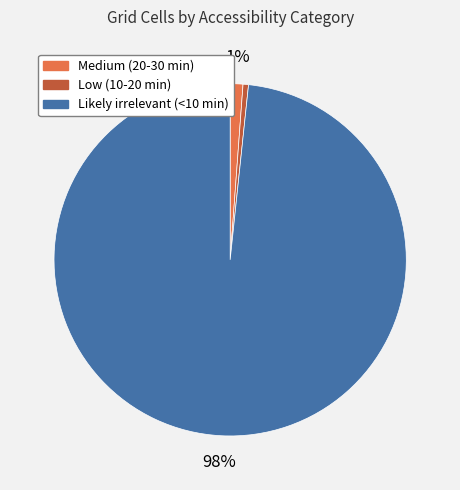

To the nearest percent, what is the difference between the Medium (20-30 min) and Low (10-20 min) slice percentages?

1%